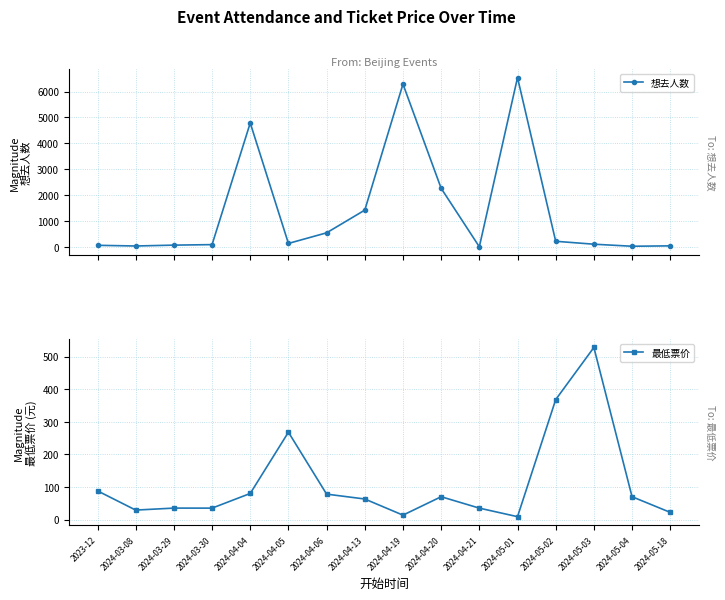

Rank the series by their maximum value, from highest to lowest.

想去人数, 最低票价